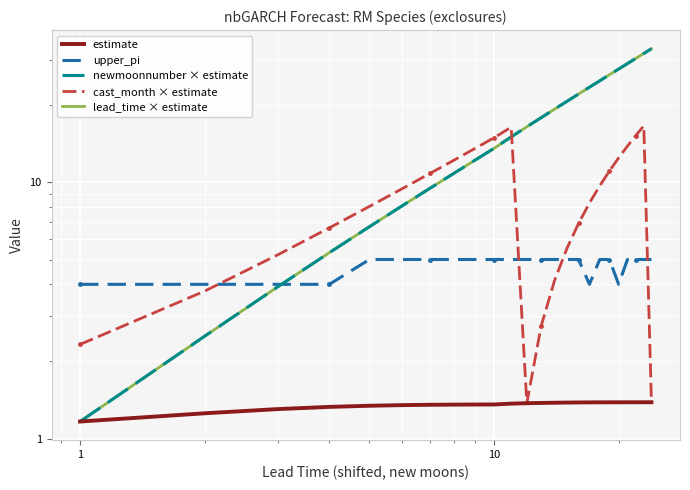

Count the number of categories in the chart.

24